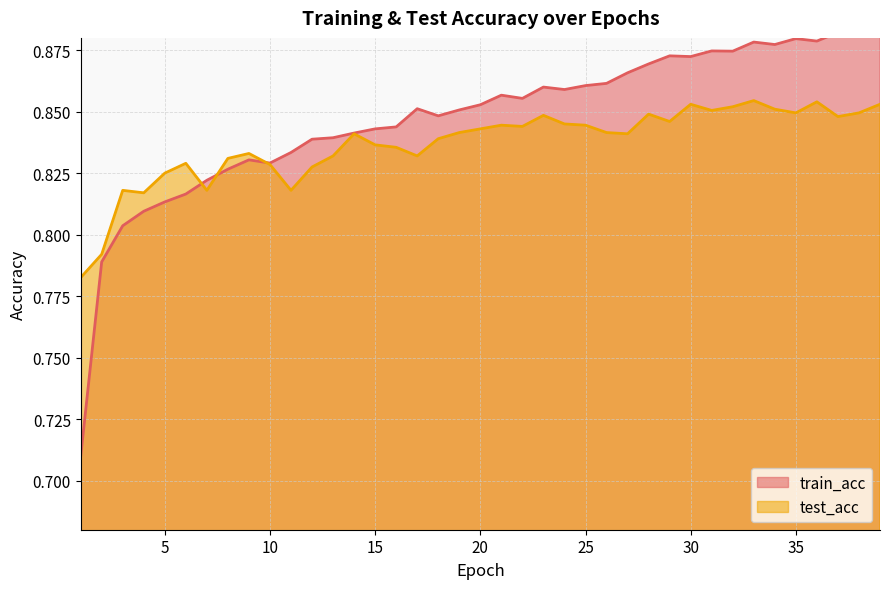

What is the value of the test_acc point at the 37th from the left?

0.8